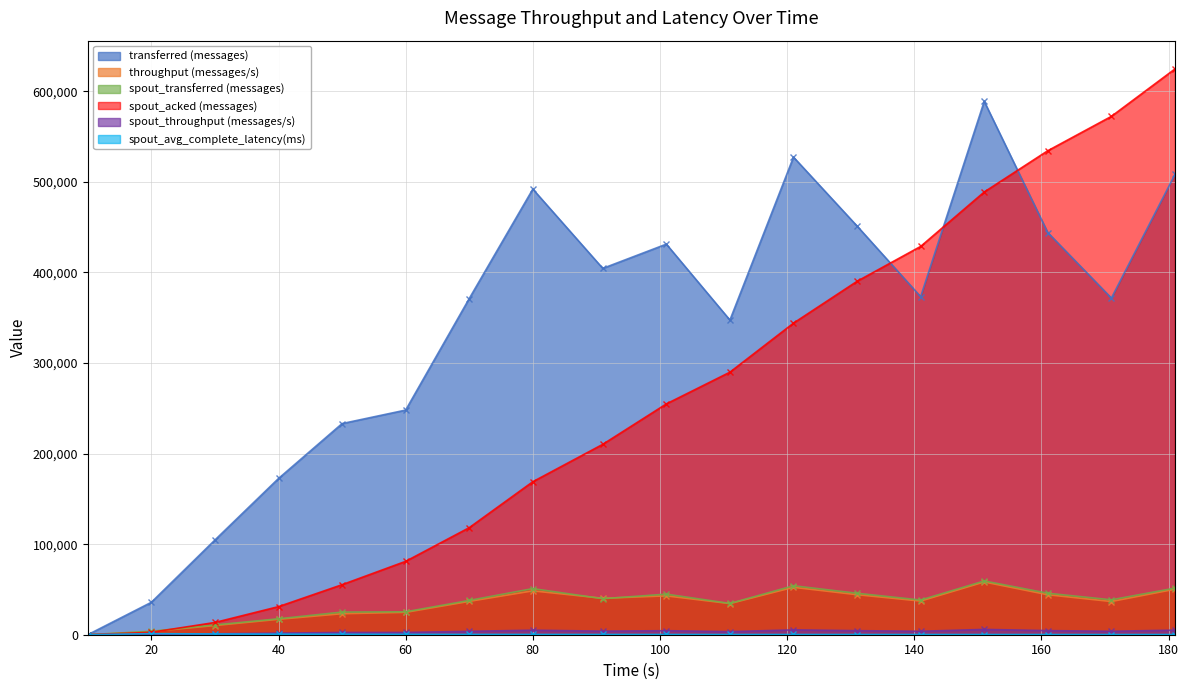

What is the spread (max minus min) of values at 111?

347193